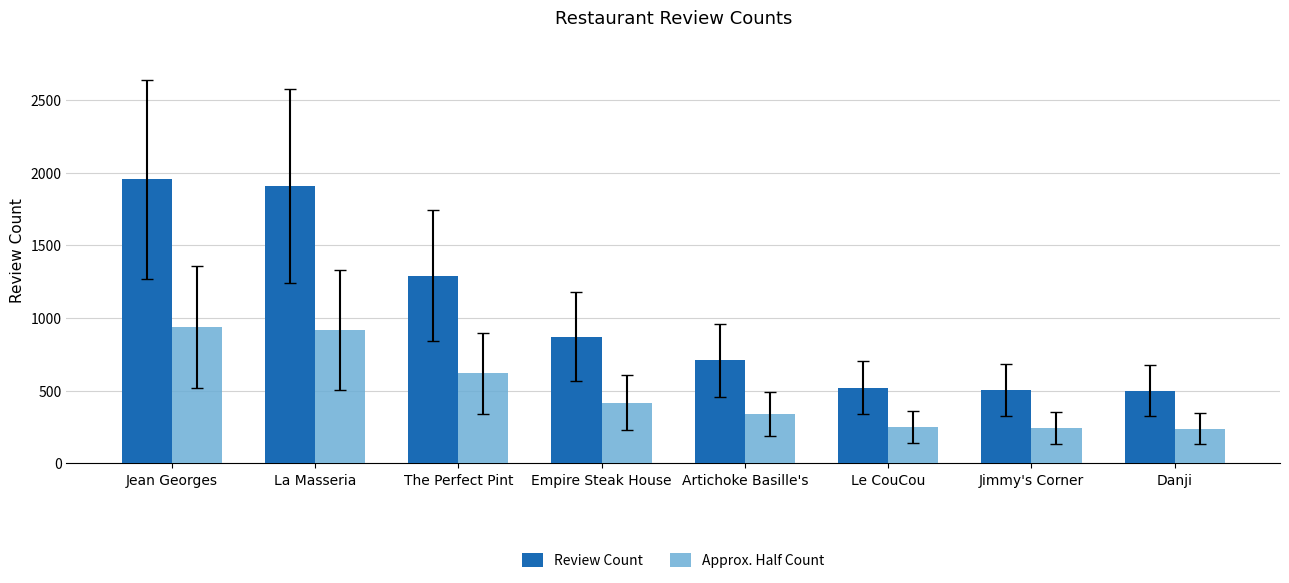

What is the sum of all Approx. Half Count values?

3960